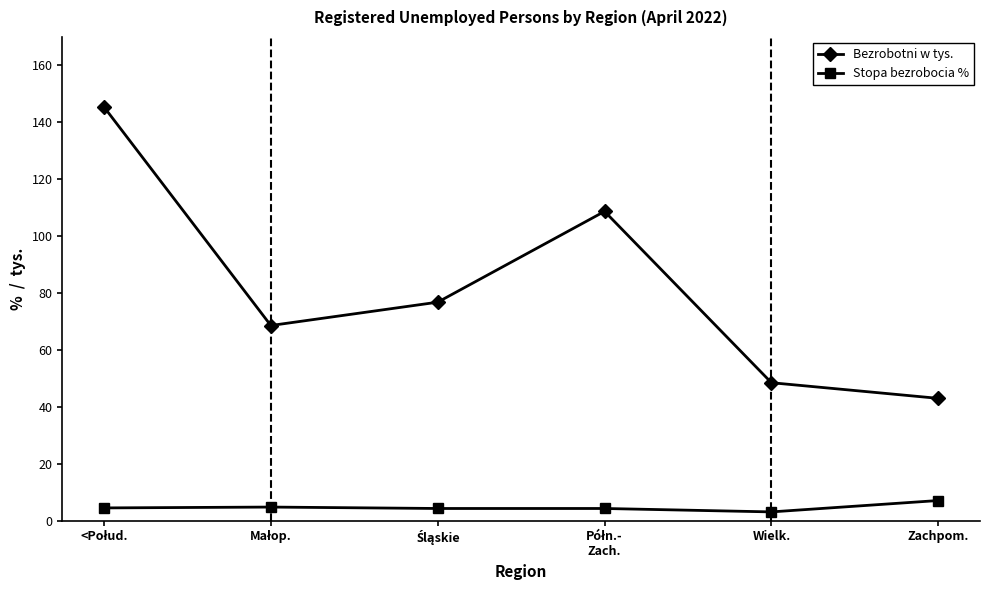

List the series in order of their peak value, highest first.

Bezrobotni w tys., Stopa bezrobocia %